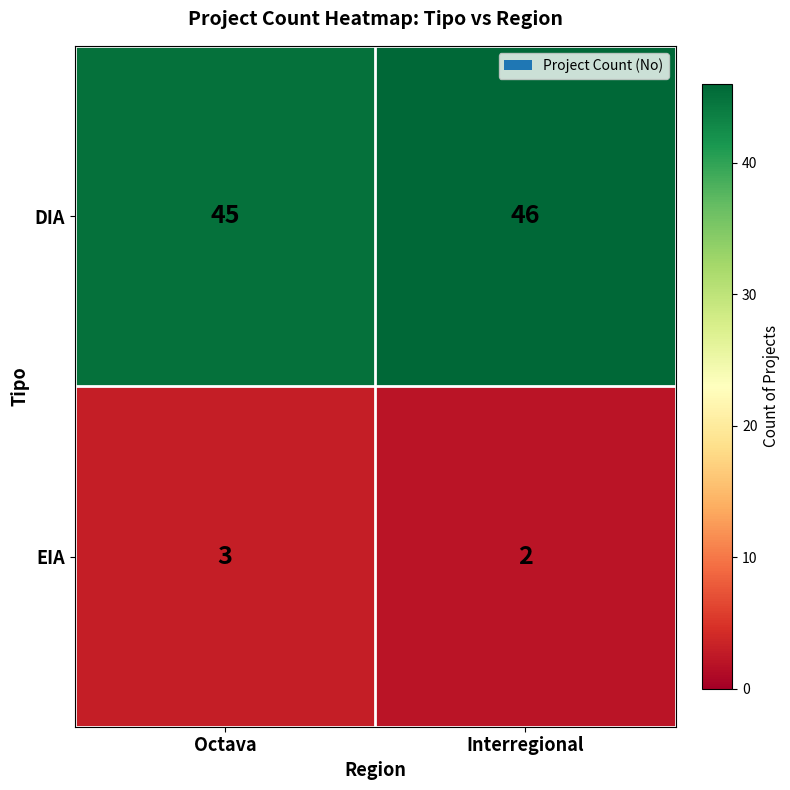

What is the approximate value of DIA at Interregional?

46